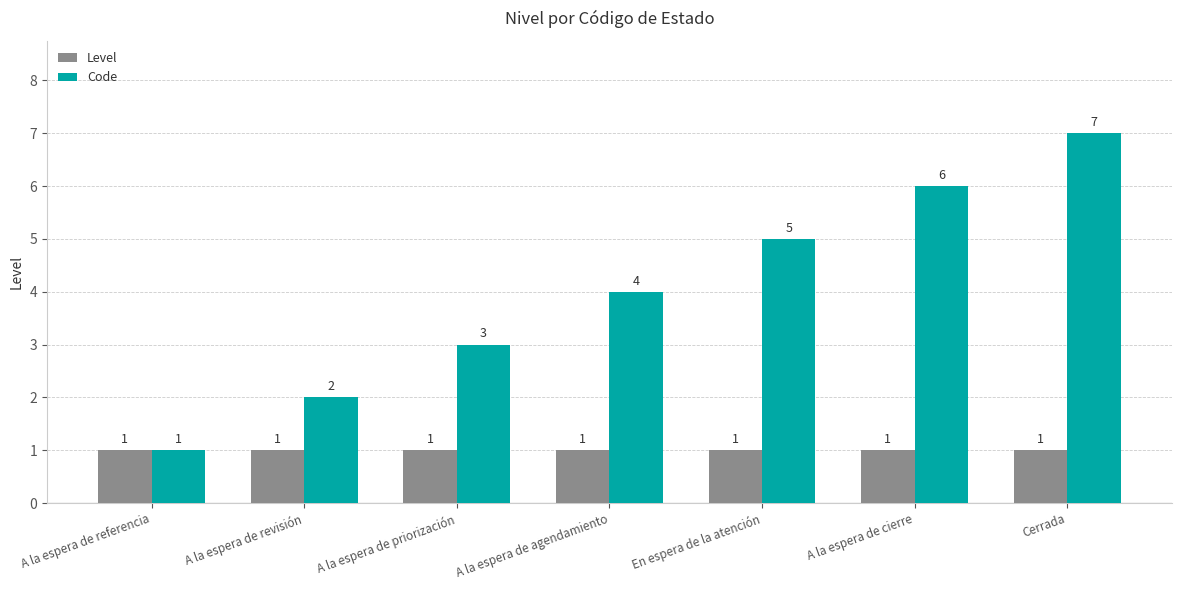

Rank the series by their maximum value, from lowest to highest.

Level, Code